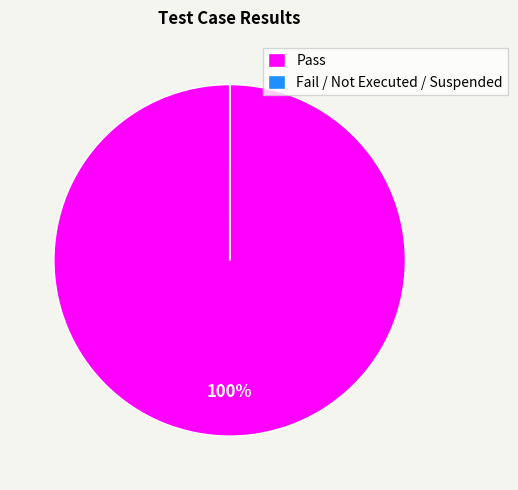

Is it true that Pass is 100% of the pie?

True